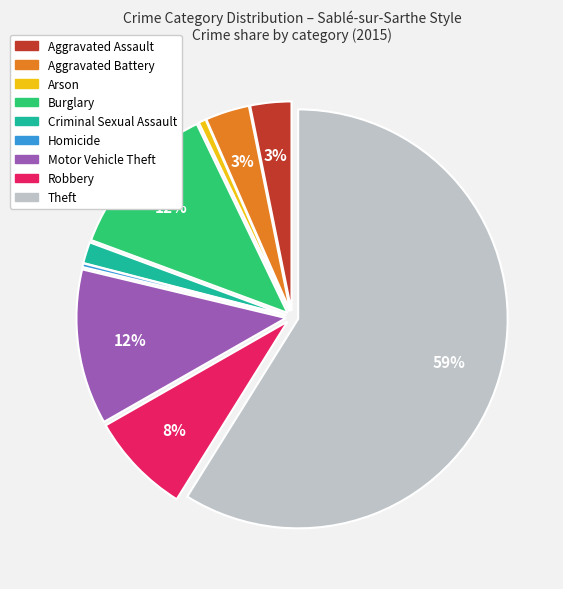

How many segments does this pie chart have?

9